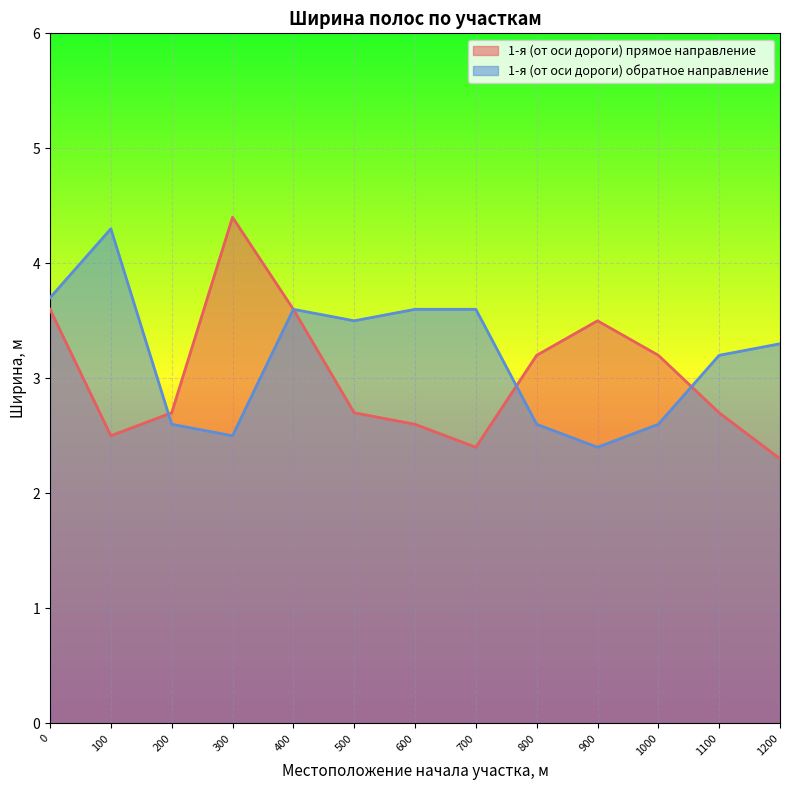

Reading left to right, list all the values displayed in this chart.

1-я (от оси дороги) прямое направление: 3.6	2.5	2.7	4.4	3.6	2.7	2.6	2.4	3.2	3.5	3.2	2.7	2.3
1-я (от оси дороги) обратное направление: 3.7	4.3	2.6	2.5	3.6	3.5	3.6	3.6	2.6	2.4	2.6	3.2	3.3